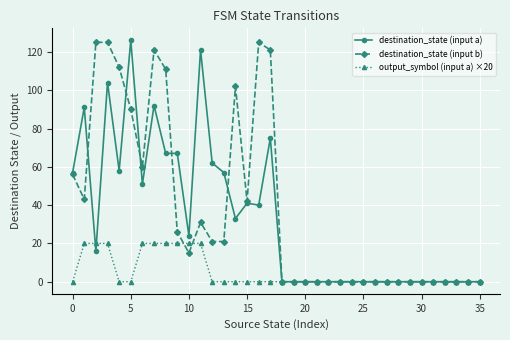

What is the sum of all destination_state (input a) values?

1182